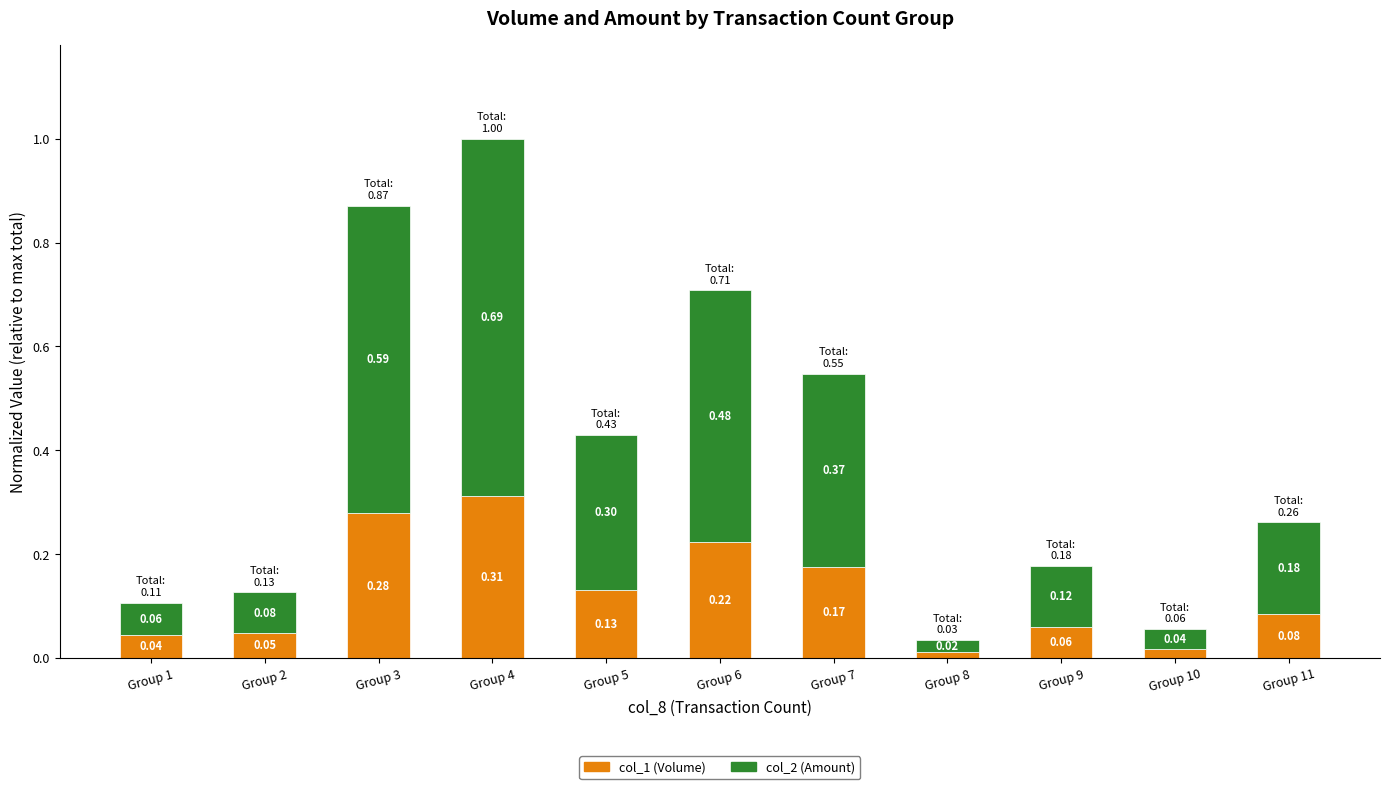

List the labels in order of col_1 (Volume) value, smallest first.

Group 8, Group 10, Group 1, Group 2, Group 9, Group 11, Group 5, Group 7, Group 6, Group 3, Group 4